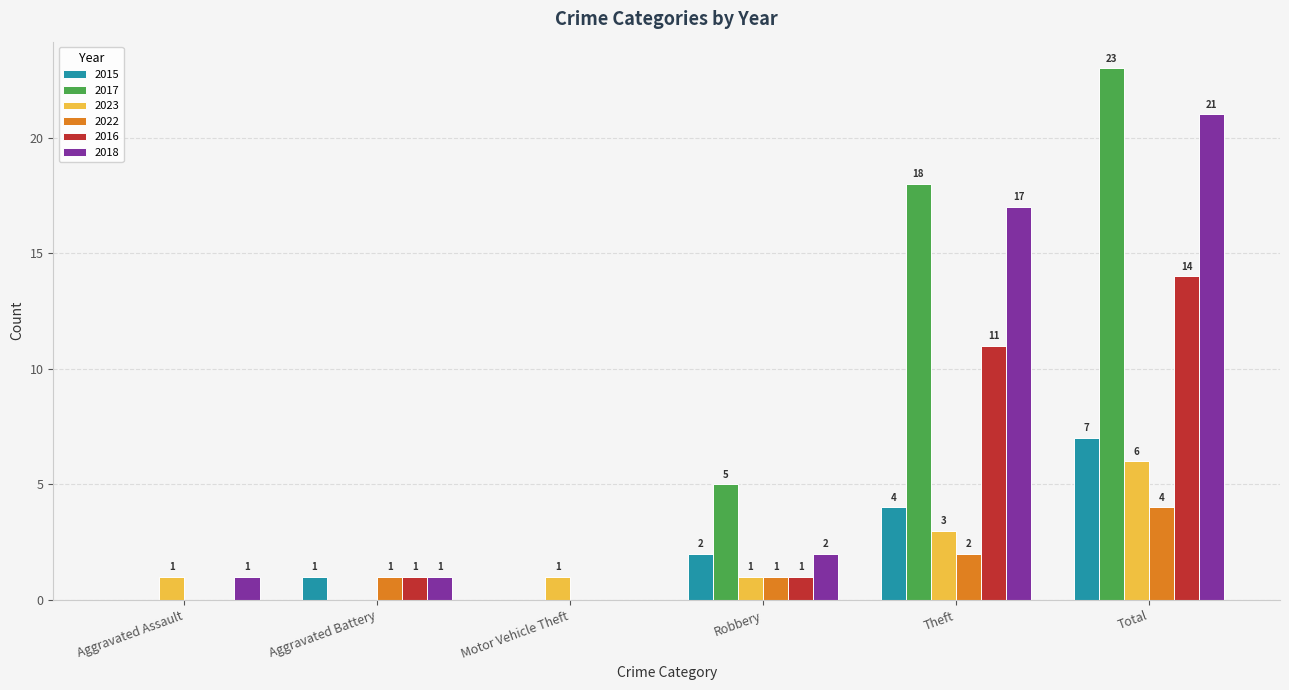

How many positive values does the 2022 series have?

4